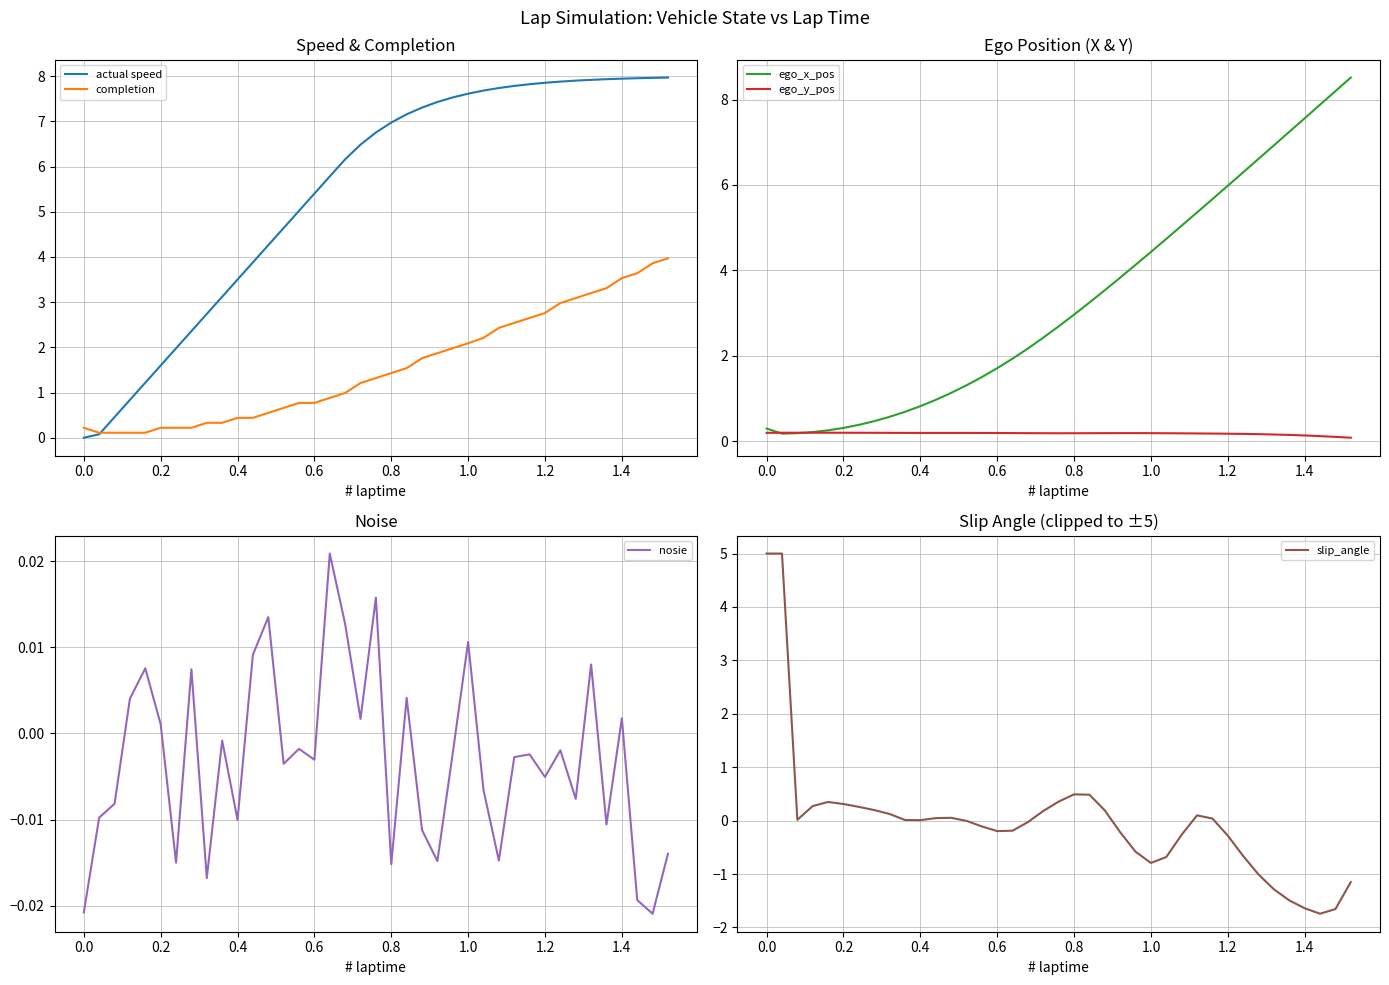

What is the maximum value for completion?

4.0